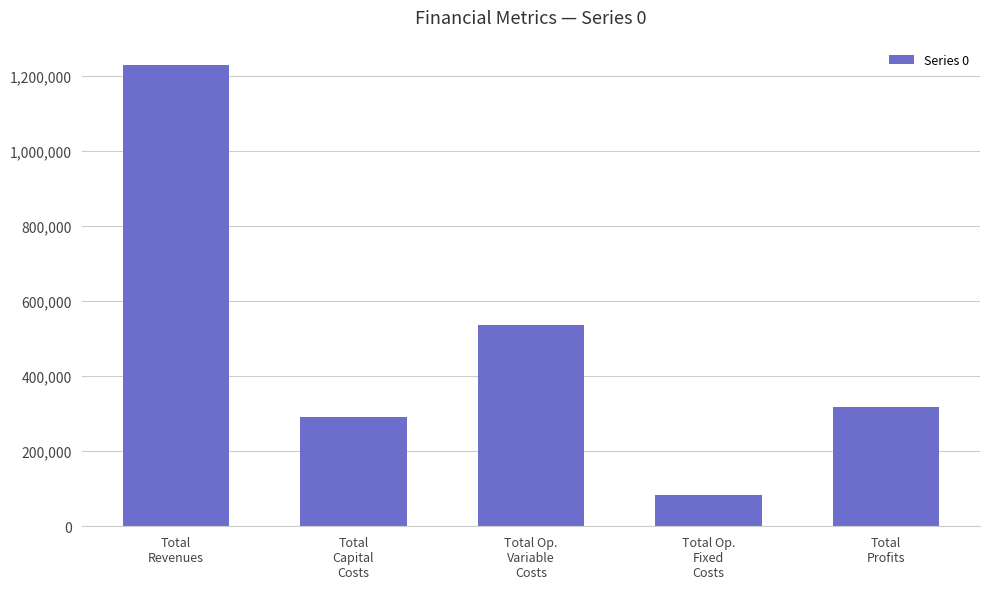

What is the value of the 5th bar from the left?

316604.4